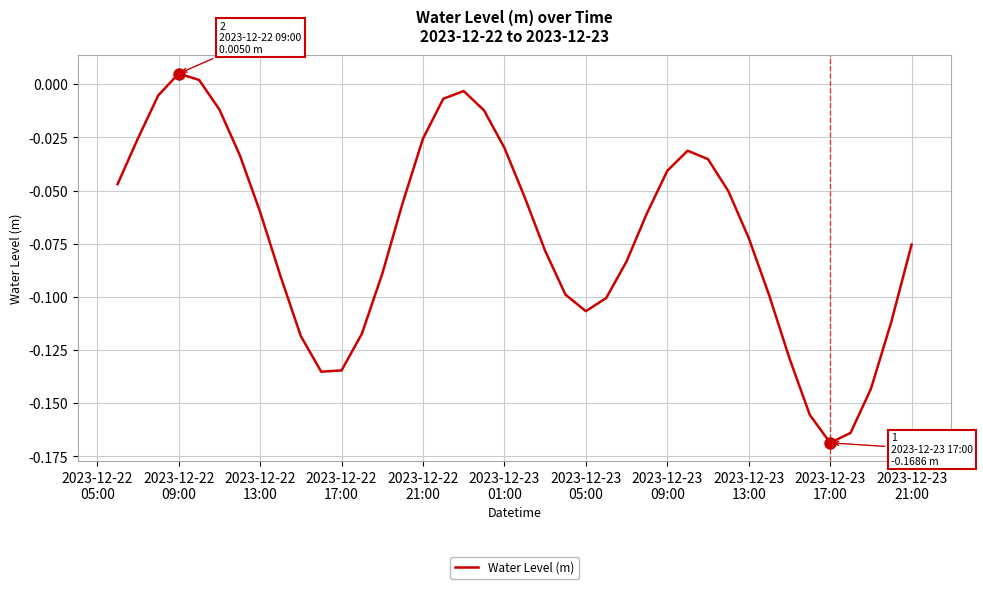

How many lines are shown in the chart?

1